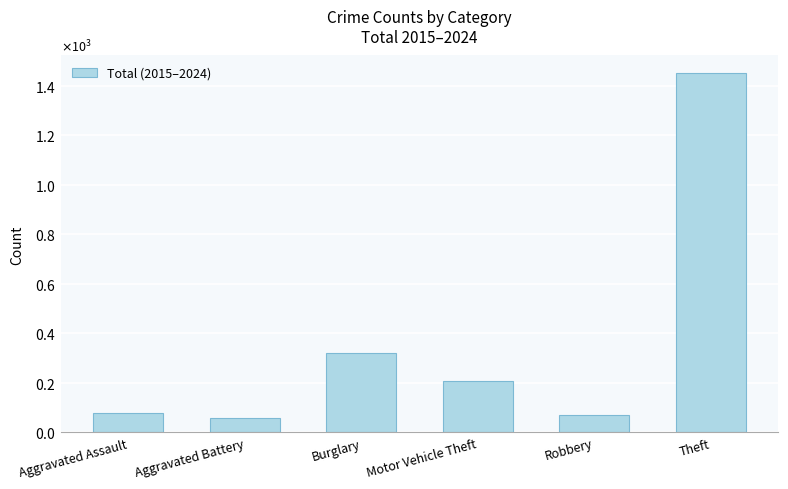

The value at Aggravated Battery is 59. True or false?

True